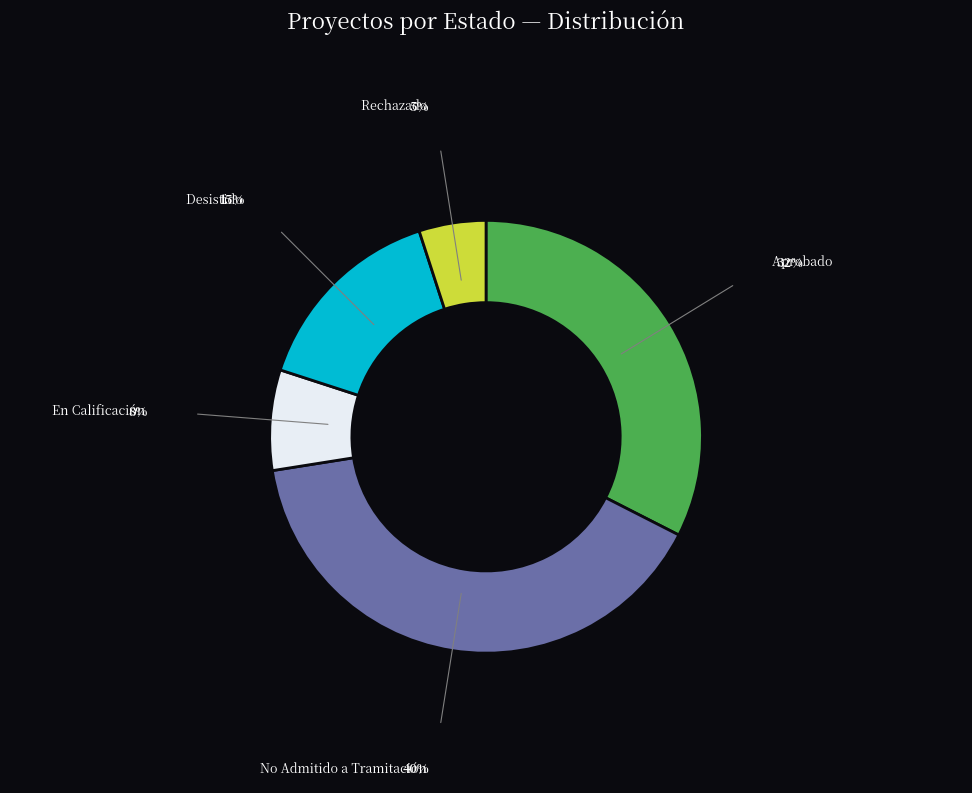

Is there any slice that represents more than half of the pie?

No